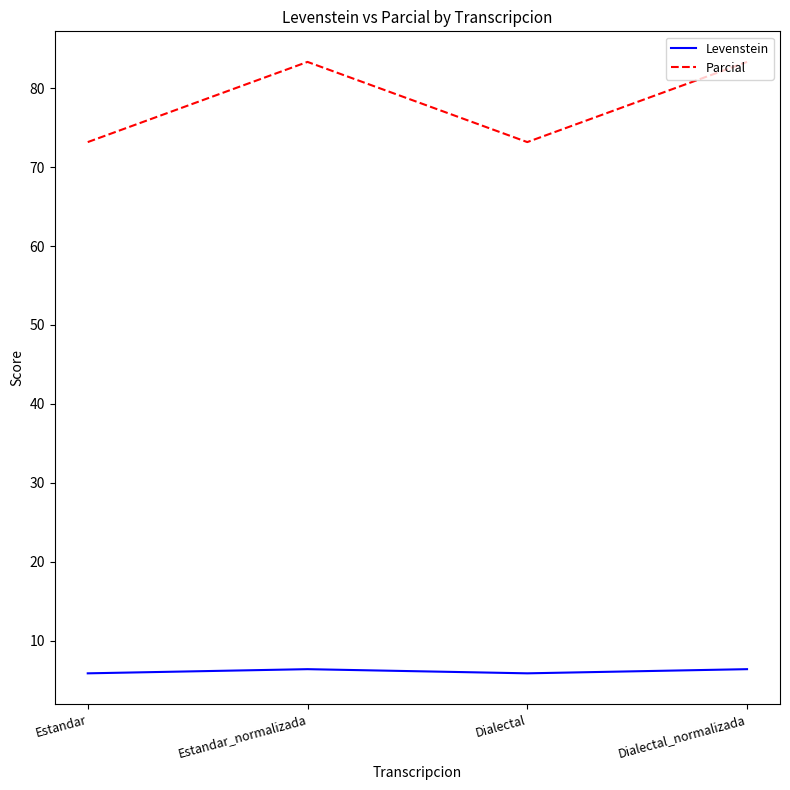

What is the lowest value of the Levenstein series?

5.8